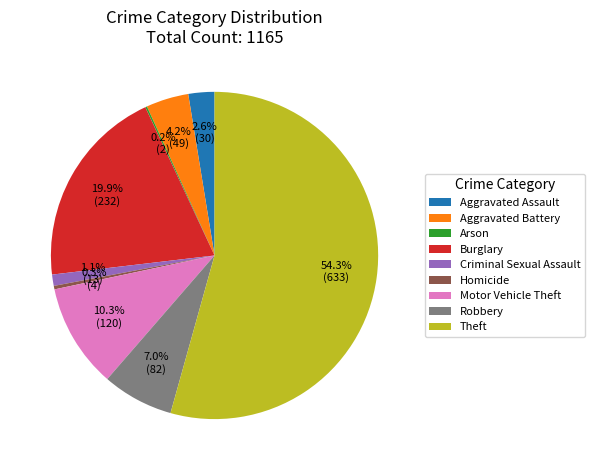

Between Aggravated Battery and Aggravated Assault, which is larger?

Aggravated Battery